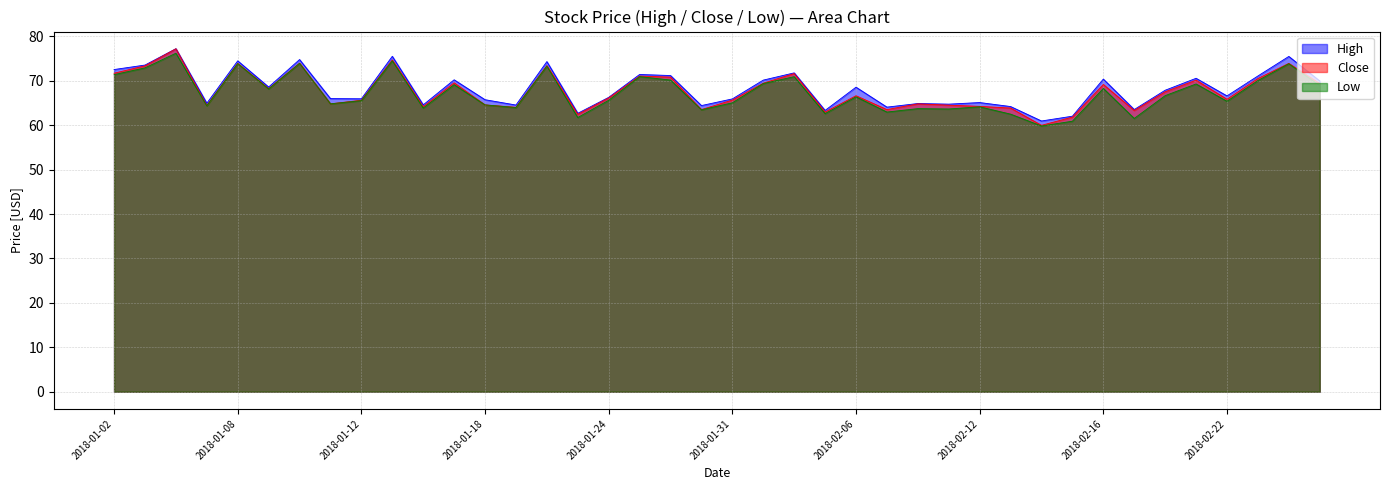

Reading right to left, what are all the values shown in this chart?

High: 70.0	75.5	71.1	66.6	70.5	67.9	63.5	70.4	62.0	60.9	64.2	65.1	64.7	64.9	64.1	68.5	63.3	71.8	70.1	65.9	64.4	71.2	71.4	66.3	62.7	74.3	64.5	65.7	70.2	64.6	75.5	65.9	66.0	74.8	68.6	74.5	64.9	77.2	73.5	72.5
Close: 69.3	73.9	70.5	65.8	70.1	67.5	63.3	69.2	61.8	60.0	63.9	64.2	64.5	64.8	63.5	66.6	63.0	71.6	69.5	65.6	63.5	70.8	71.0	66.1	62.4	73.4	64.0	64.6	69.5	64.2	74.7	65.6	64.8	74.0	68.2	73.9	64.4	77.2	73.3	71.7
Low: 68.9	73.8	70.0	65.4	69.3	66.6	61.5	68.3	60.9	59.8	62.5	64.1	63.6	63.7	63.0	66.4	62.6	70.9	69.4	65.0	63.5	70.2	70.9	65.6	61.7	73.3	64.0	64.6	69.1	63.9	74.5	65.5	64.8	73.9	68.2	73.9	64.4	76.2	72.9	71.4